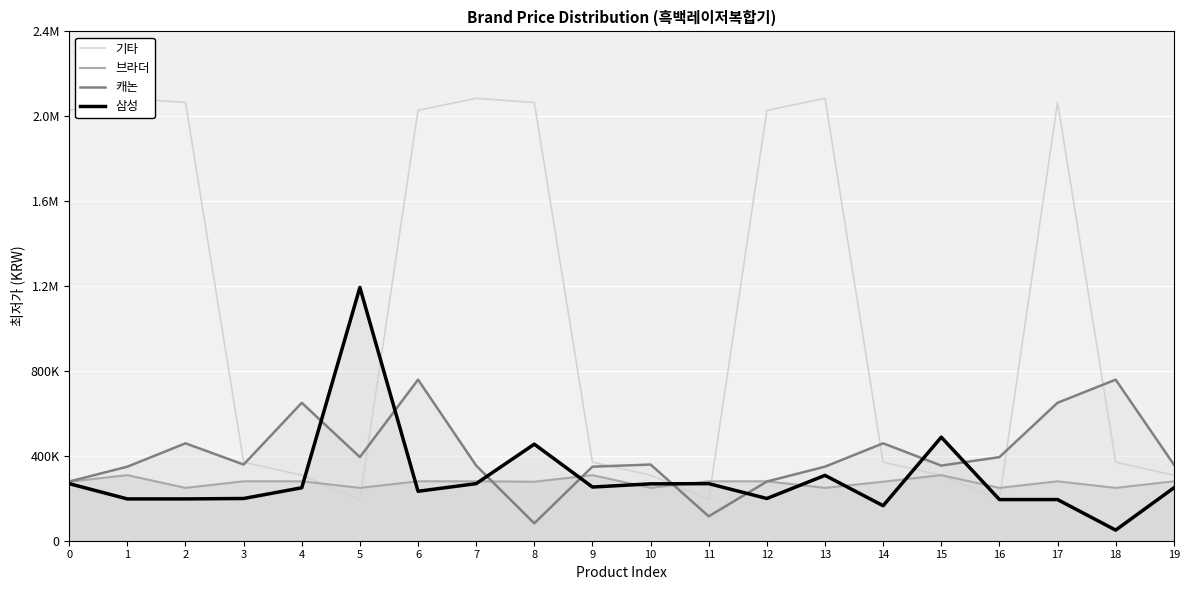

What is the difference between the maximum and minimum values in the 기타 series?

1891000